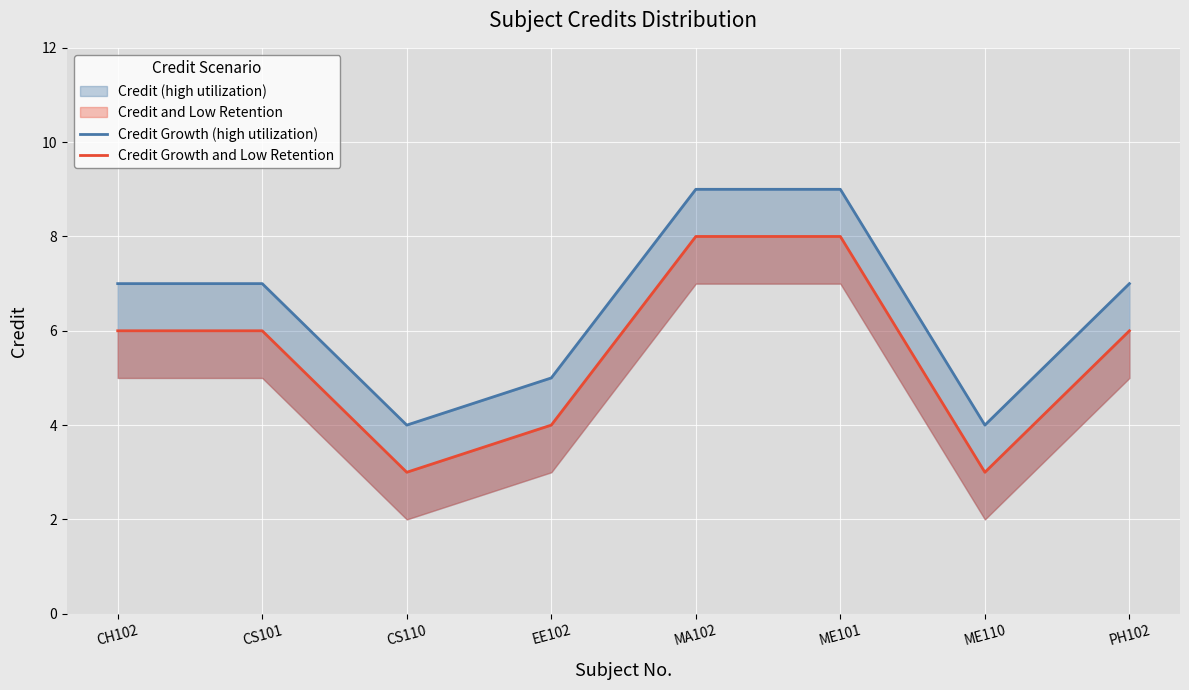

Reading right to left, what are all the values shown in this chart?

Credit Growth (high utilization): 7	4	9	9	5	4	7	7
Credit Growth and Low Retention: 6	3	8	8	4	3	6	6